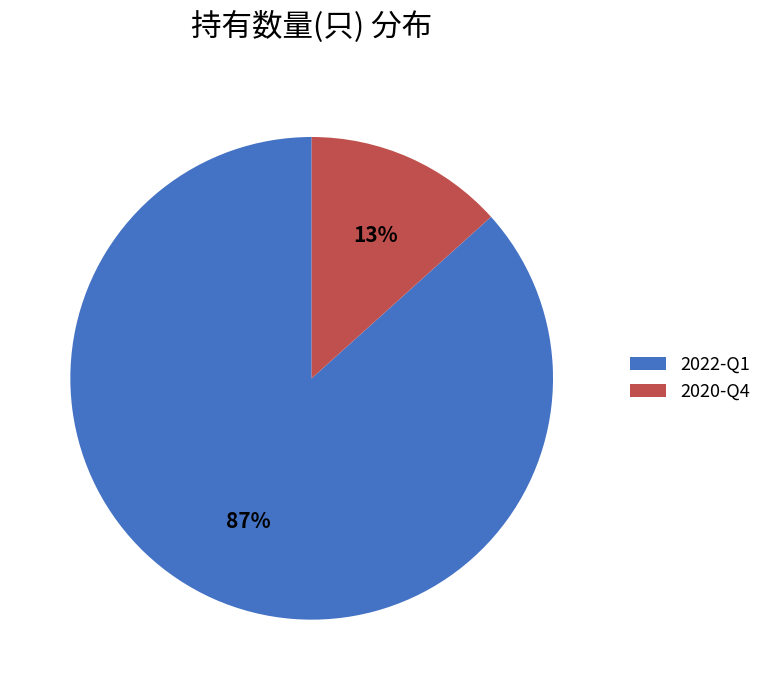

Which has a higher value, 2022-Q1 or 2020-Q4?

2022-Q1